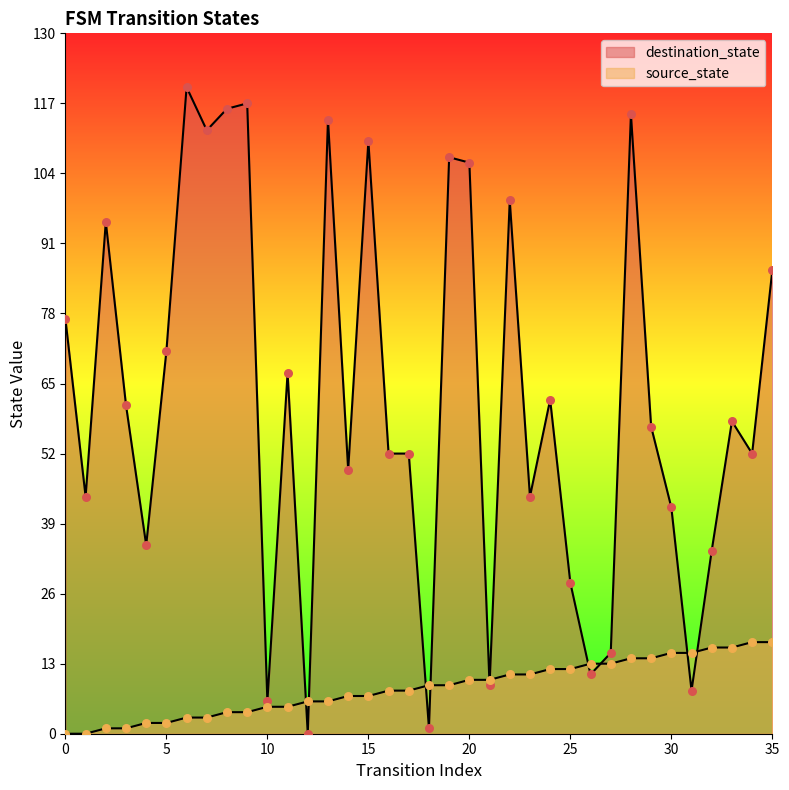

What are all the series names shown in the legend?

source_state, destination_state